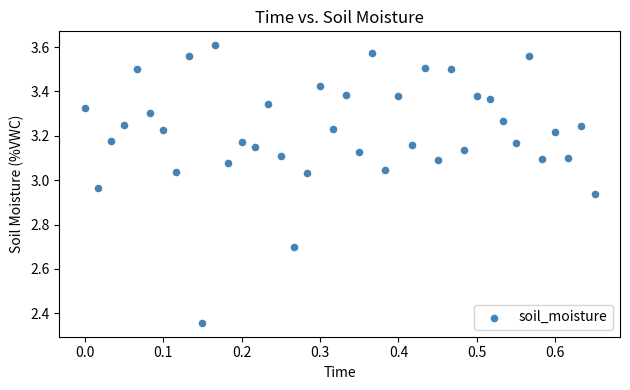

What is the range of X values (max minus min)?

0.7